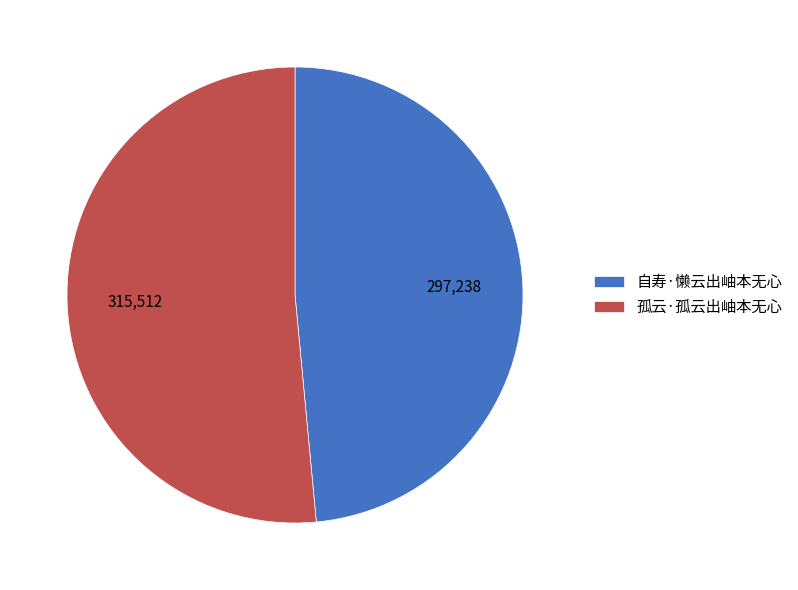

Is the sum of 孤云·孤云出岫本无心 and 自寿·懒云出岫本无心 greater than half?

Yes